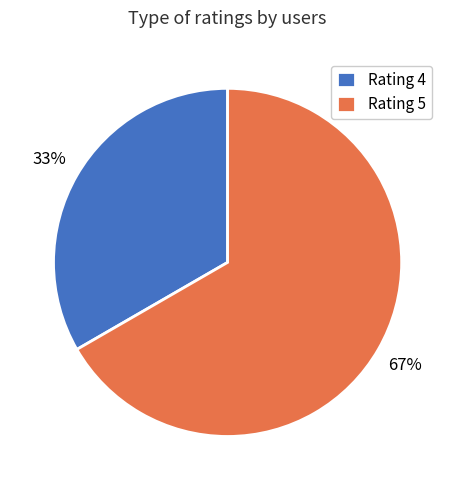

How many slices are in this pie chart?

2